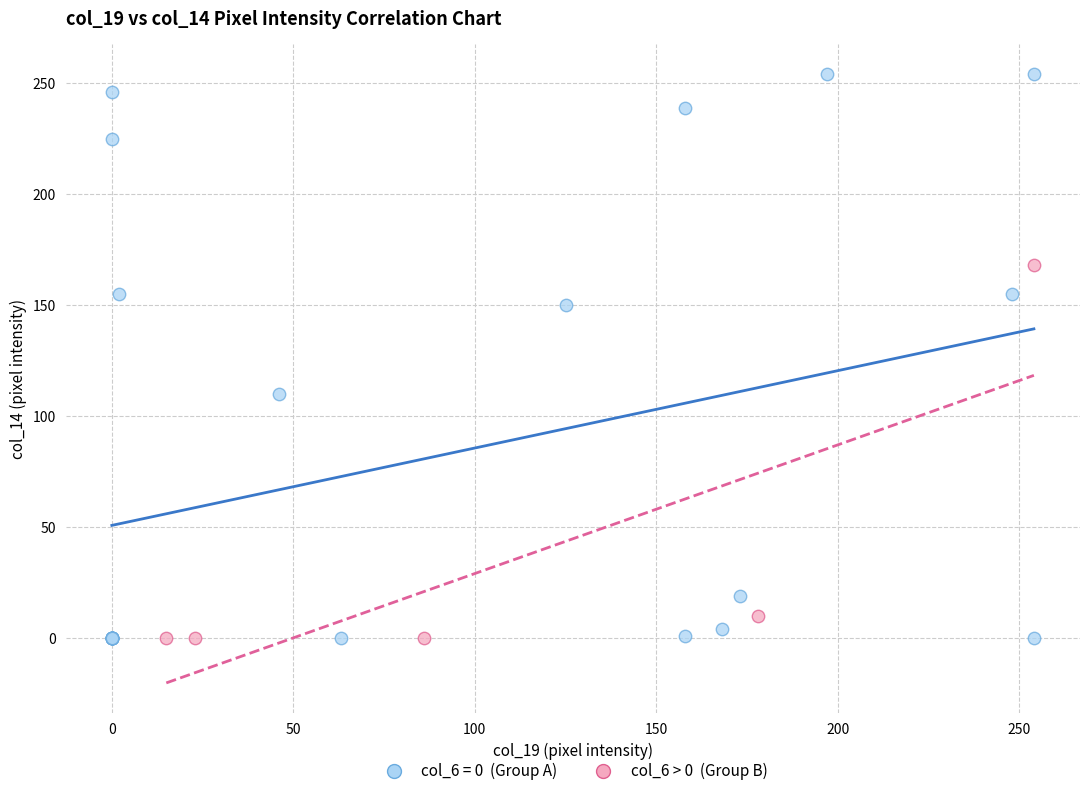

Which series contains the highest Y value?

col_6 = 0 (Group A)